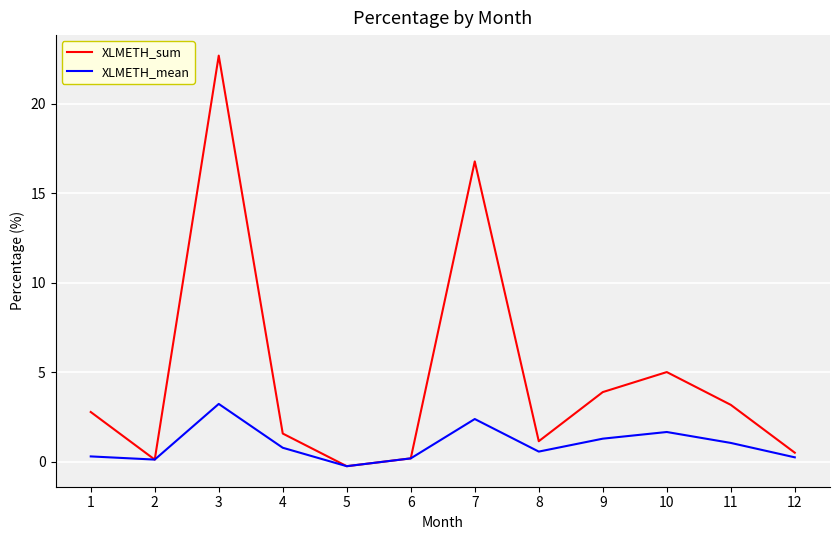

True or false: XLMETH_sum has a value of 0.2 at 6.

True